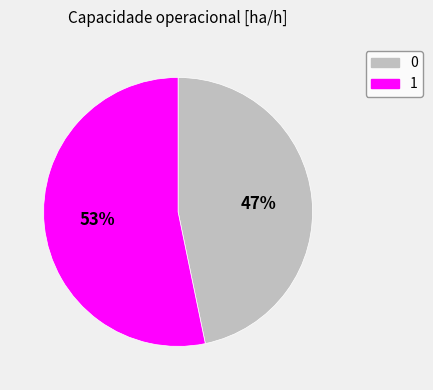

To the nearest percent, what is the difference between the largest and smallest slice percentages?

6%